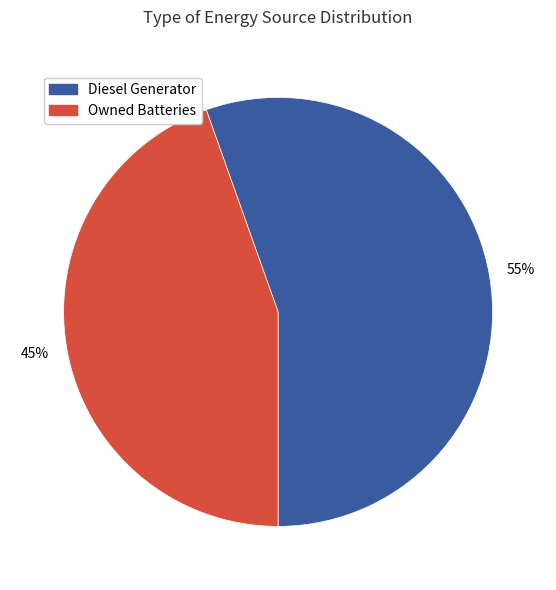

Count the number of slices in the pie.

2